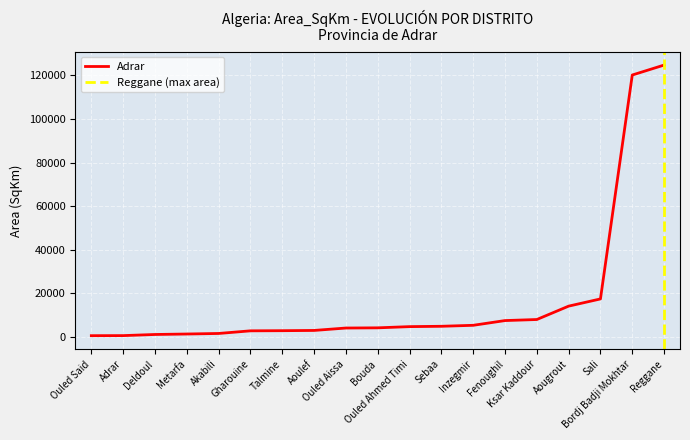

What is the smallest value displayed?

656.8